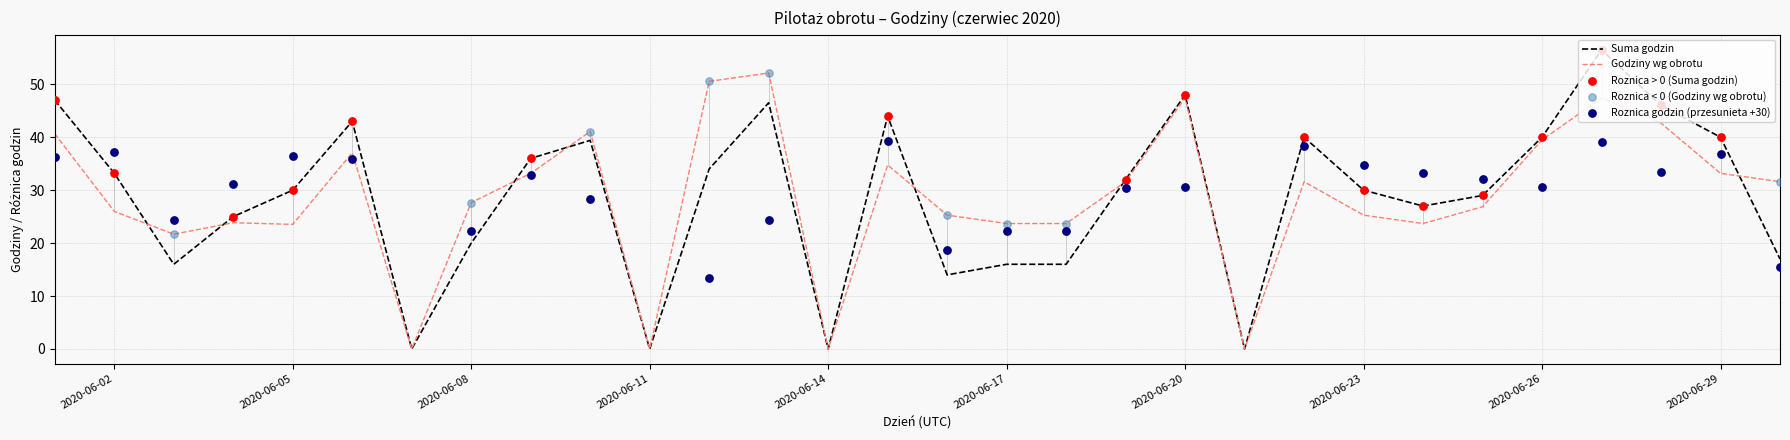

What is the highest value of the Godziny wg obrotu series?

52.1